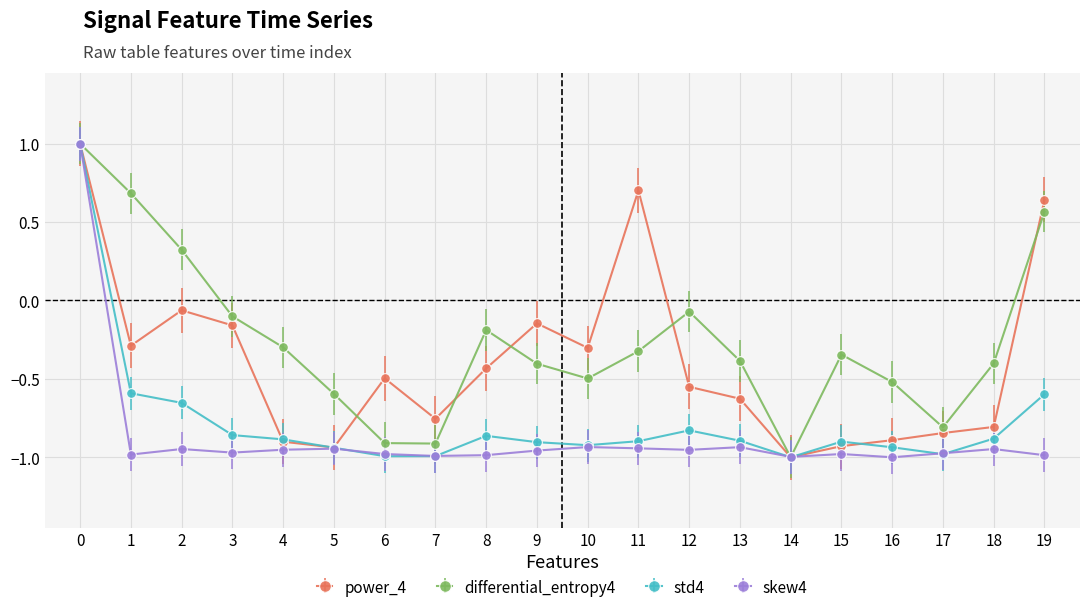

What are all the series names shown in the legend?

power_4, differential_entropy4, std4, skew4